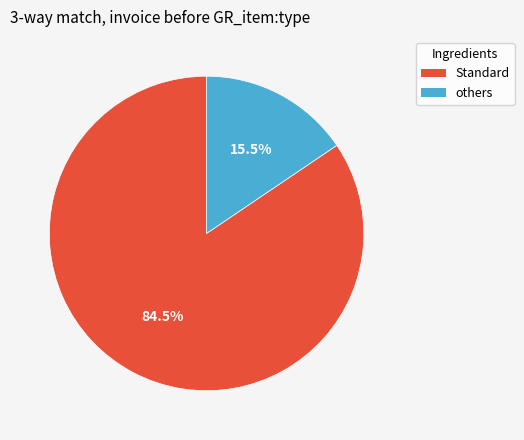

To the nearest percent, what is the difference between the largest and smallest slice percentages?

69%